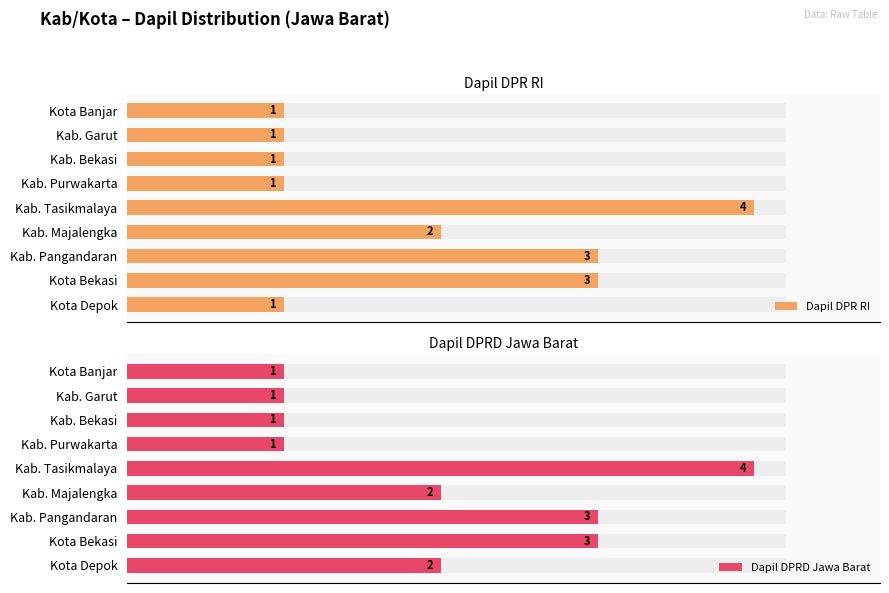

Which series has the largest total across all categories?

Dapil DPRD Jawa Barat